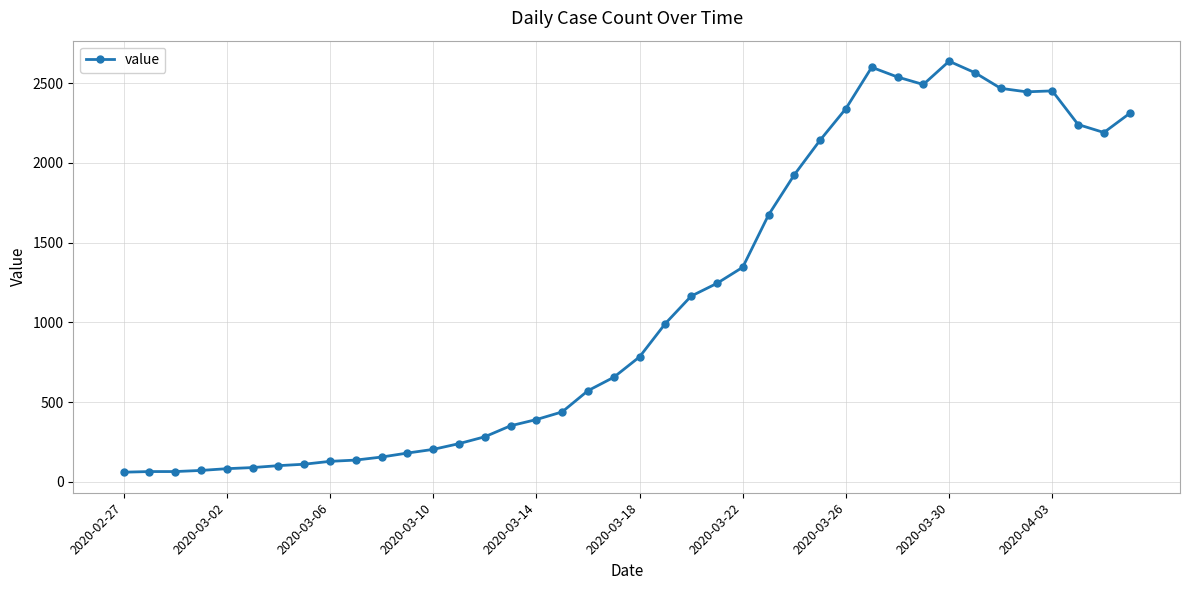

What is the sum of all values?

44950